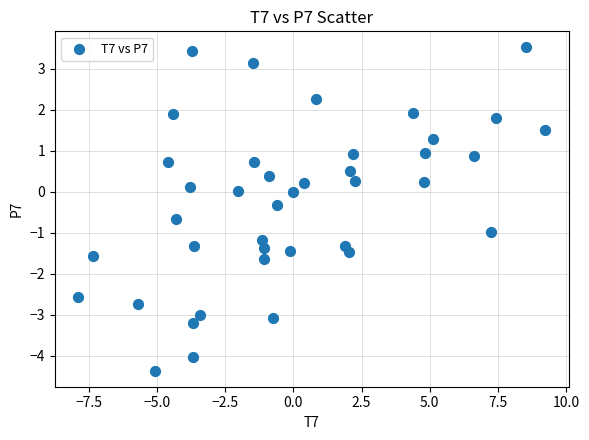

What is the range of Y values (max minus min)?

7.9